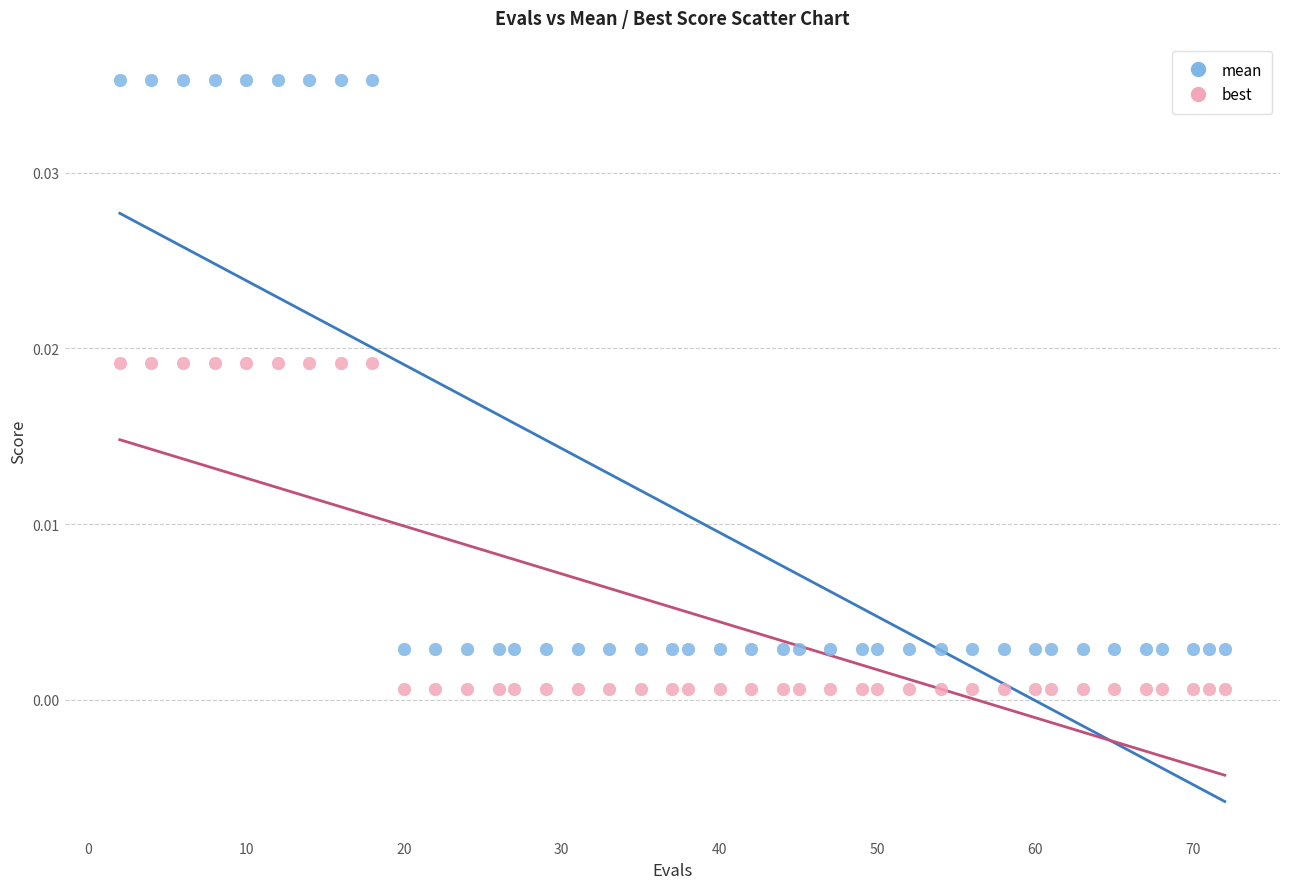

What are all the series names shown in the legend?

mean, best